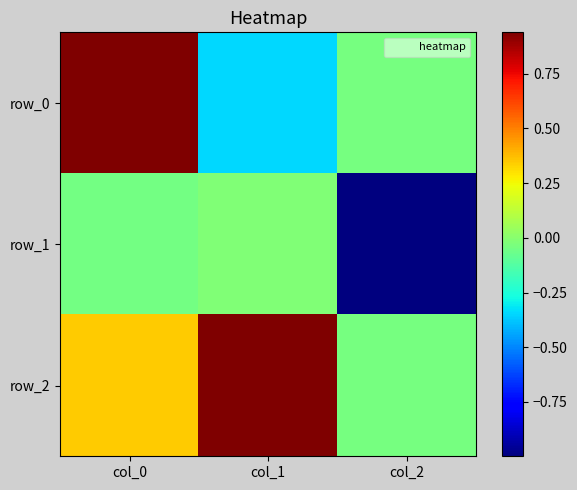

Reading right to left, list all the values displayed in this chart.

row_0: -0.0	-0.3	0.9
row_1: -1.0	-0.0	-0.0
row_2: -0.0	0.9	0.3